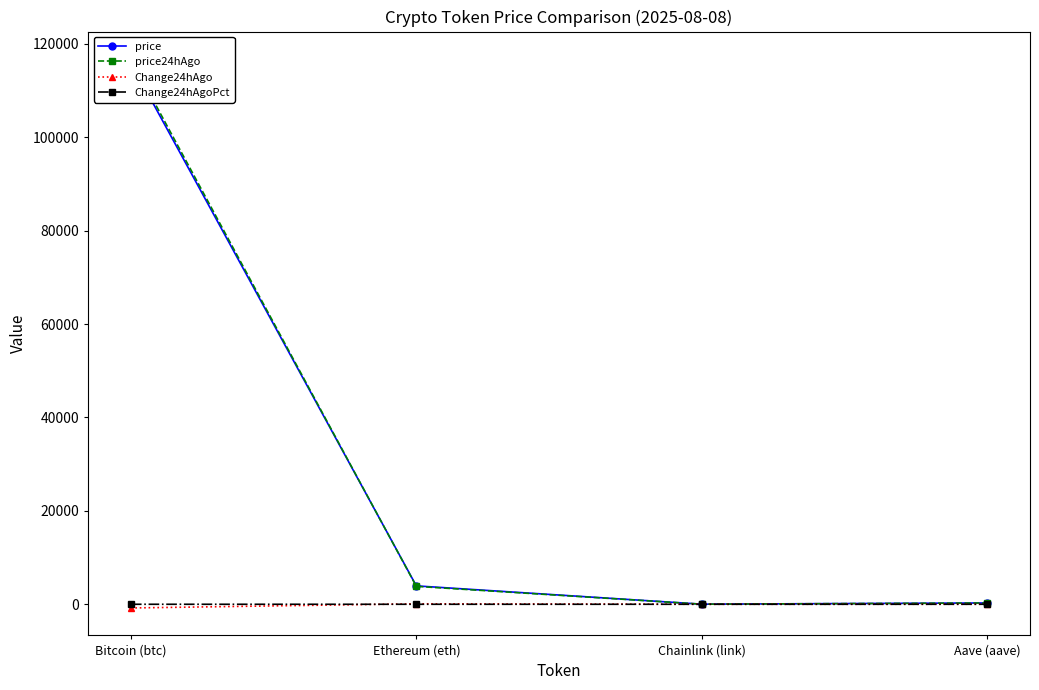

Reading left to right, list all the values displayed in this chart.

price: 115977.0	3938.2	19.1	282.0
price24hAgo: 116769.0	3836.6	17.8	273.0
Change24hAgo: -792.0	101.6	1.3	9.1
Change24hAgoPct: -0.0	0.0	0.1	0.0